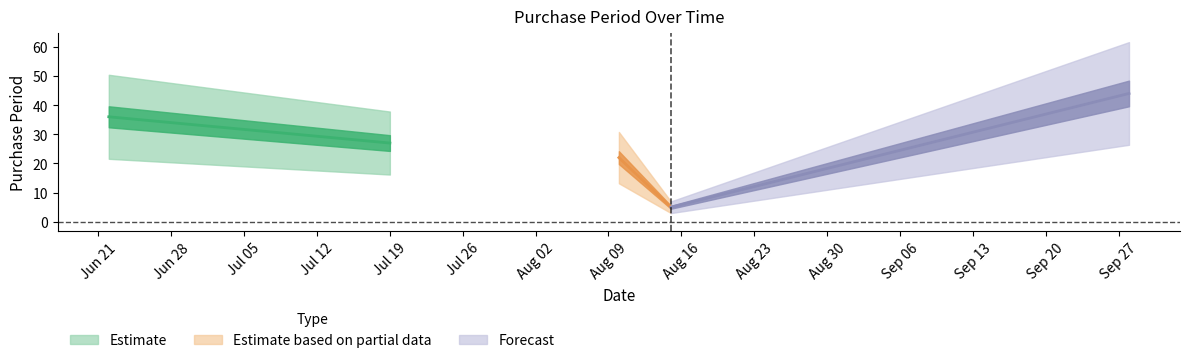

The chart shows a value of 5 at 2016-08-15. True or false?

True